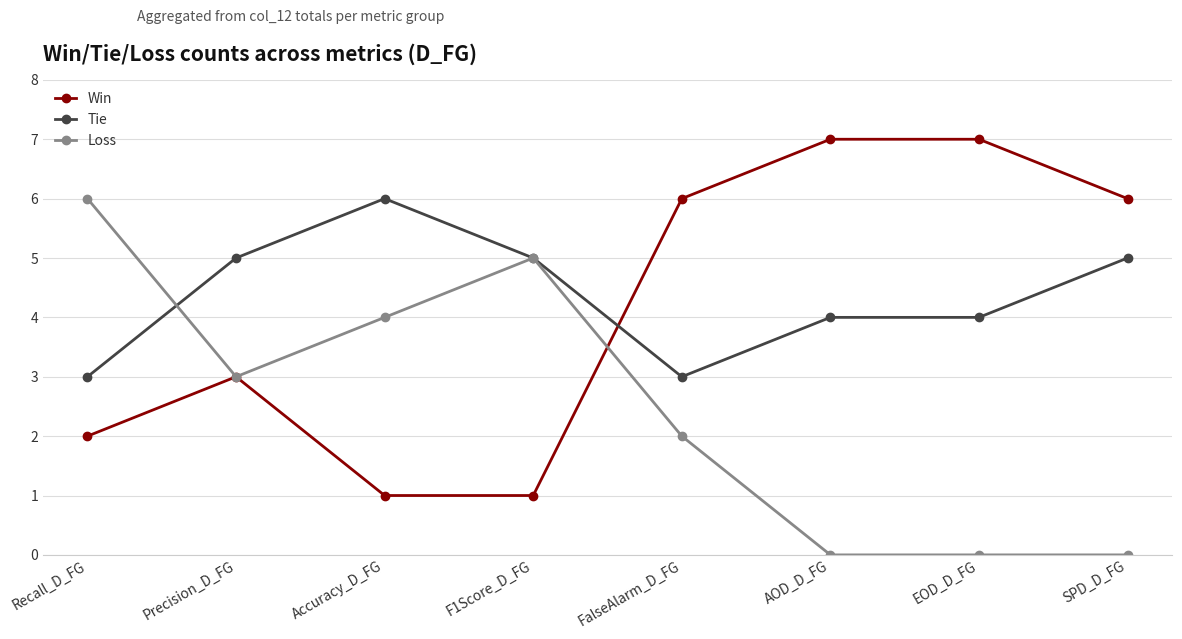

Is the value of Tie at SPD_D_FG greater than the value of Loss at EOD_D_FG?

Yes